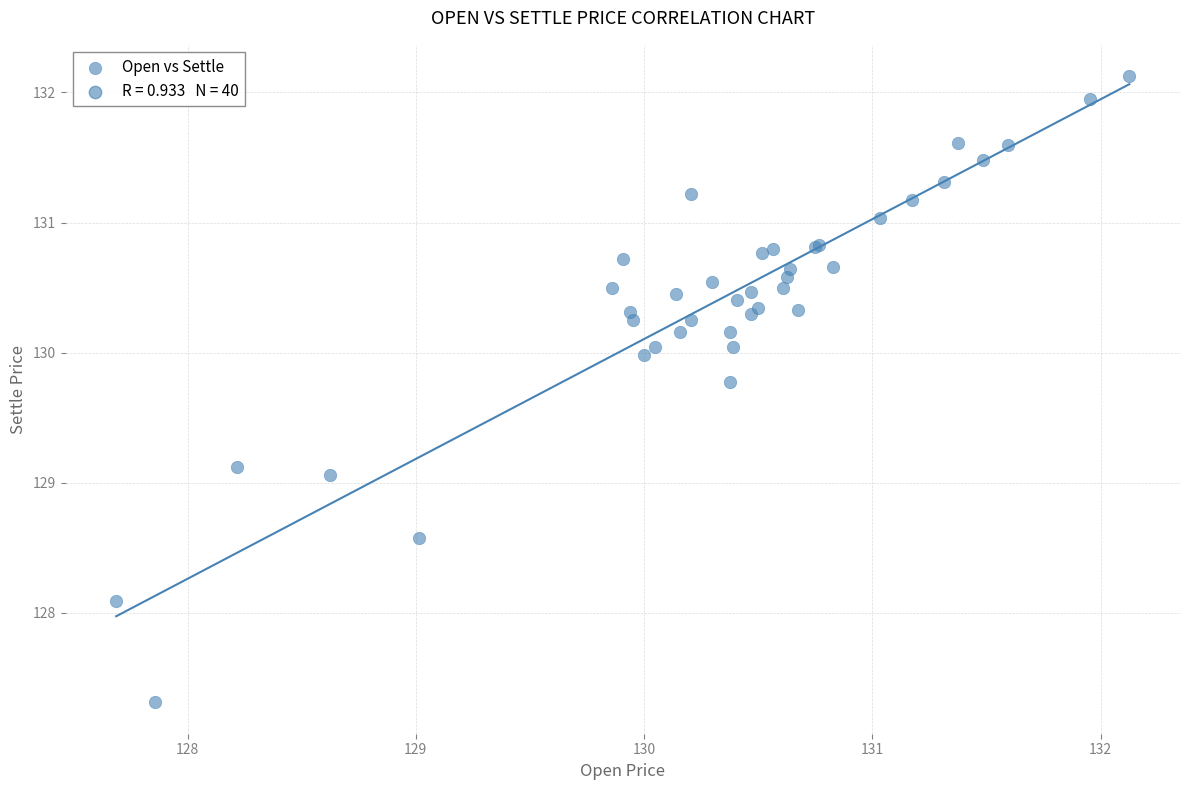

What Y value in the scatter plot is closest to 129?

129.1